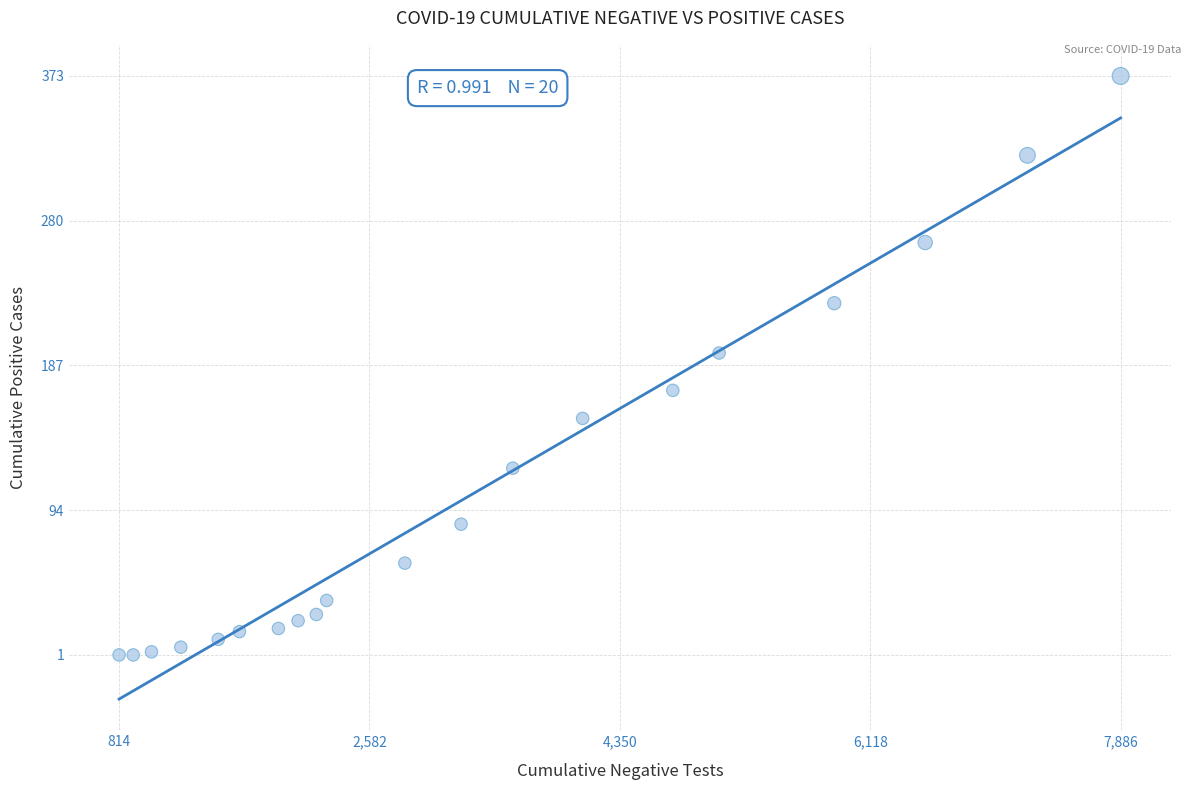

What is the range of X values (max minus min)?

7072